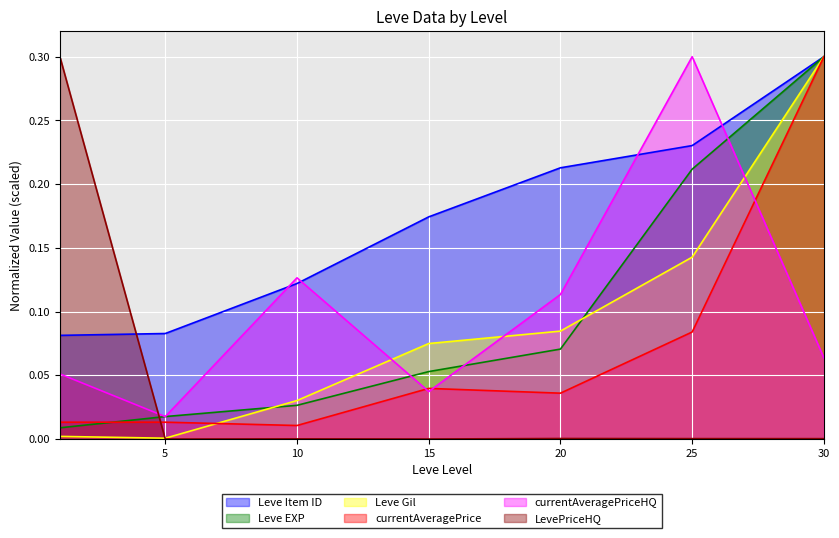

Reading left to right, transcribe all the data shown in this chart.

Leve EXP: 0.0	0.0	0.0	0.1	0.1	0.2	0.3
Leve Gil: 0.0	0.0	0.0	0.1	0.1	0.1	0.3
currentAveragePrice: 0.0	0.0	0.0	0.0	0.0	0.1	0.3
LevePriceHQ: 0.3	0.0	0.0	0.0	0.0	0.0	0.0
currentAveragePriceHQ: 0.1	0.0	0.1	0.0	0.1	0.3	0.1
Leve Item ID: 0.1	0.1	0.1	0.2	0.2	0.2	0.3